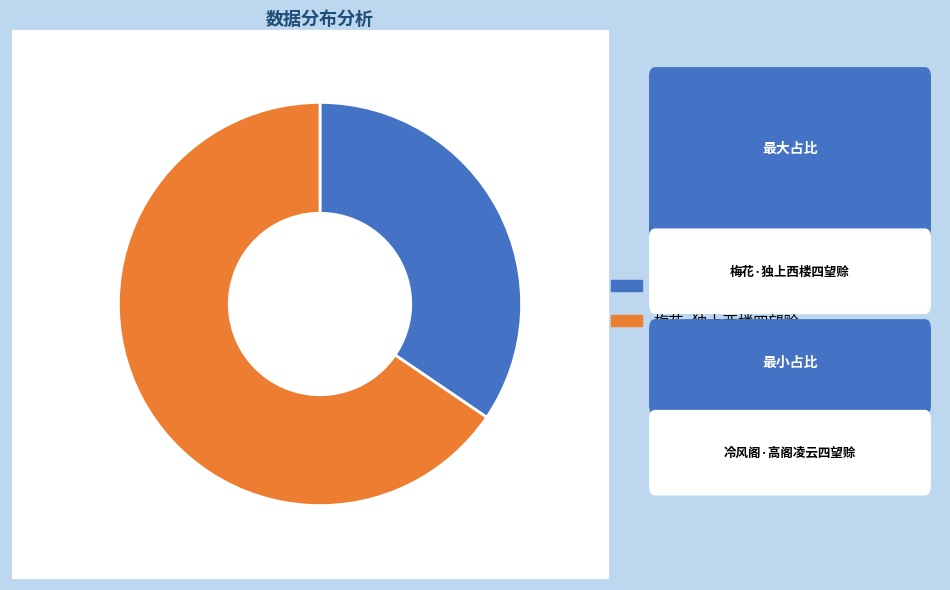

Does any single category account for the majority?

Yes